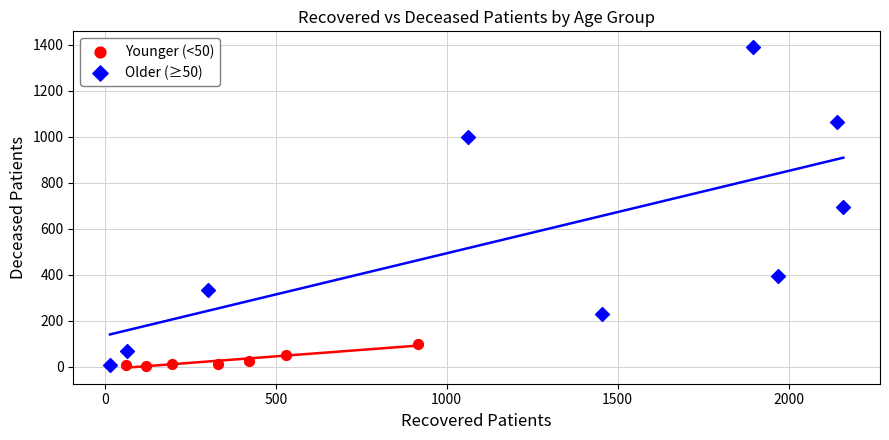

Which series has the widest spread of Y values?

Older (≥50)